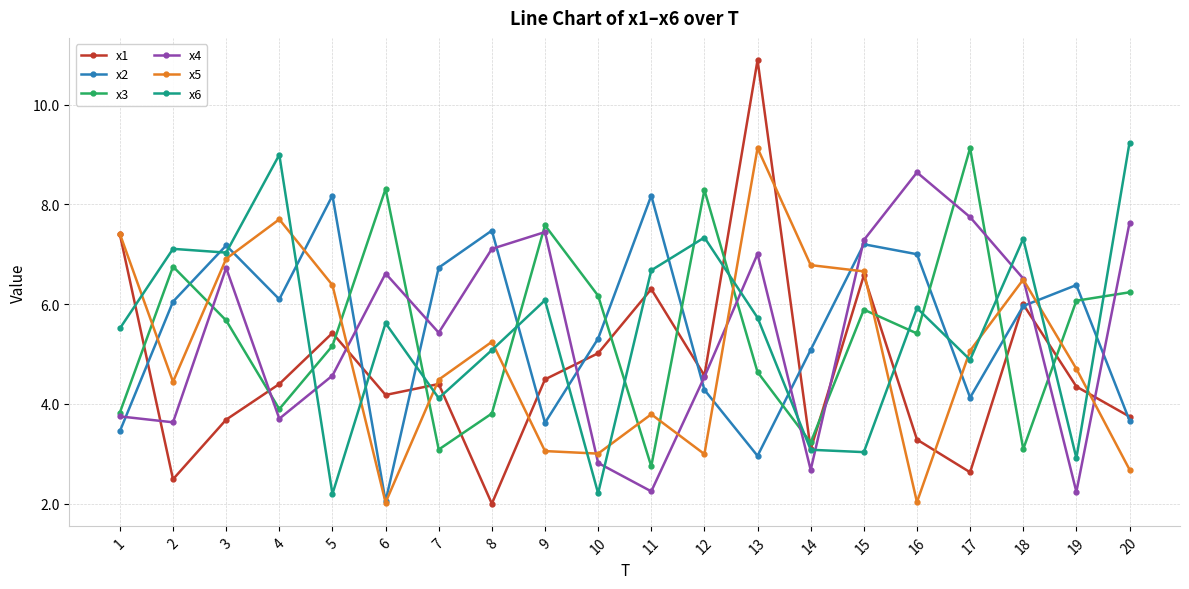

What is the value of the x5 point at the 12th from the left?

3.0